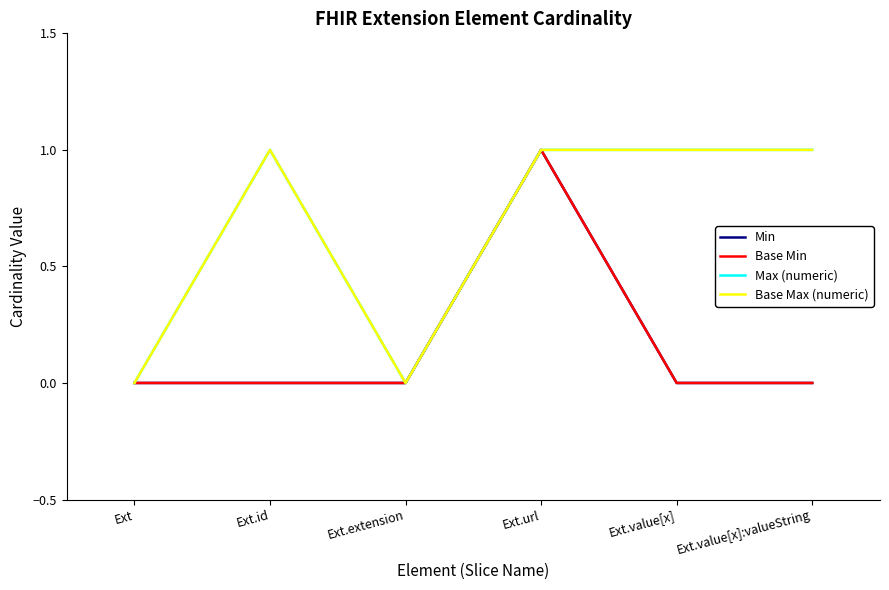

What is the difference between the maximum and second lowest values in the Max (numeric) series?

1